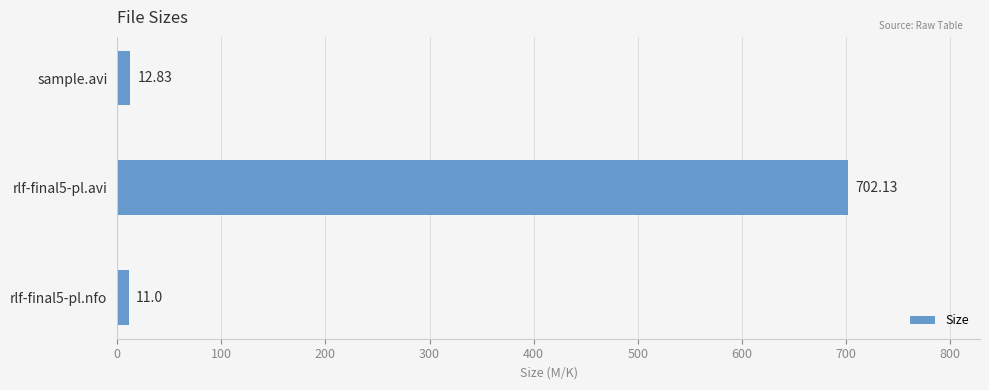

Rank the categories by value from lowest to highest.

rlf-final5-pl.nfo, sample.avi, rlf-final5-pl.avi